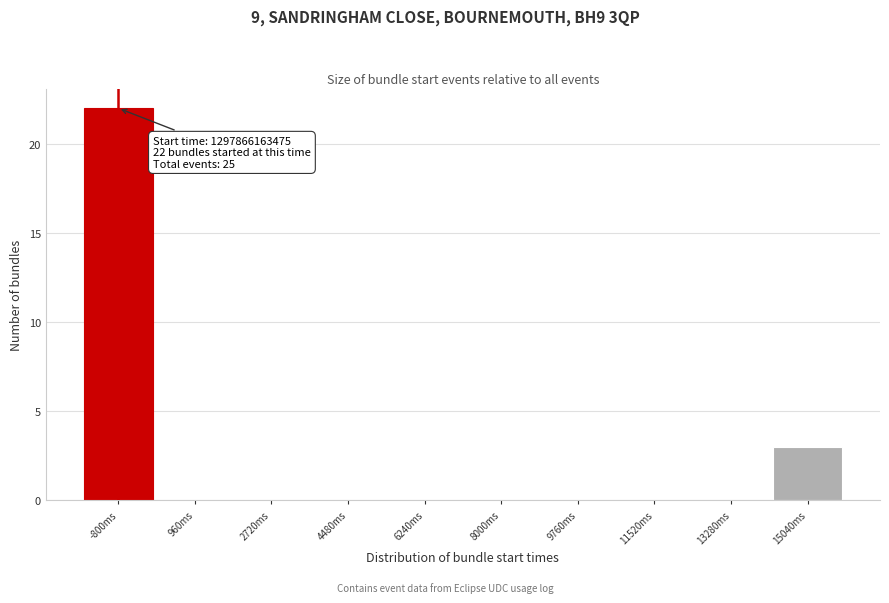

True or false: the data shows 0 at 11520ms.

True